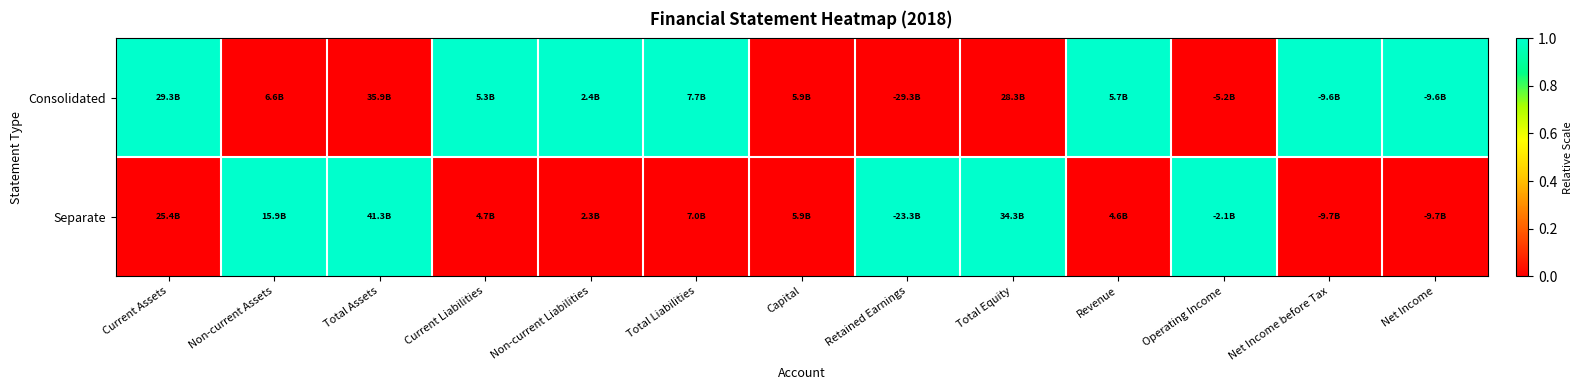

Reading left to right, extract all data points from this chart.

Consolidated: Current Assets=1	Non-current Assets=0	Total Assets=0	Current Liabilities=1	Non-current Liabilities=1	Total Liabilities=1	Capital=0	Retained Earnings=0	Total Equity=0	Revenue=1	Operating Income=0	Net Income before Tax=1	Net Income=1
Separate: Current Assets=0	Non-current Assets=1	Total Assets=1	Current Liabilities=0	Non-current Liabilities=0	Total Liabilities=0	Capital=0	Retained Earnings=1	Total Equity=1	Revenue=0	Operating Income=1	Net Income before Tax=0	Net Income=0